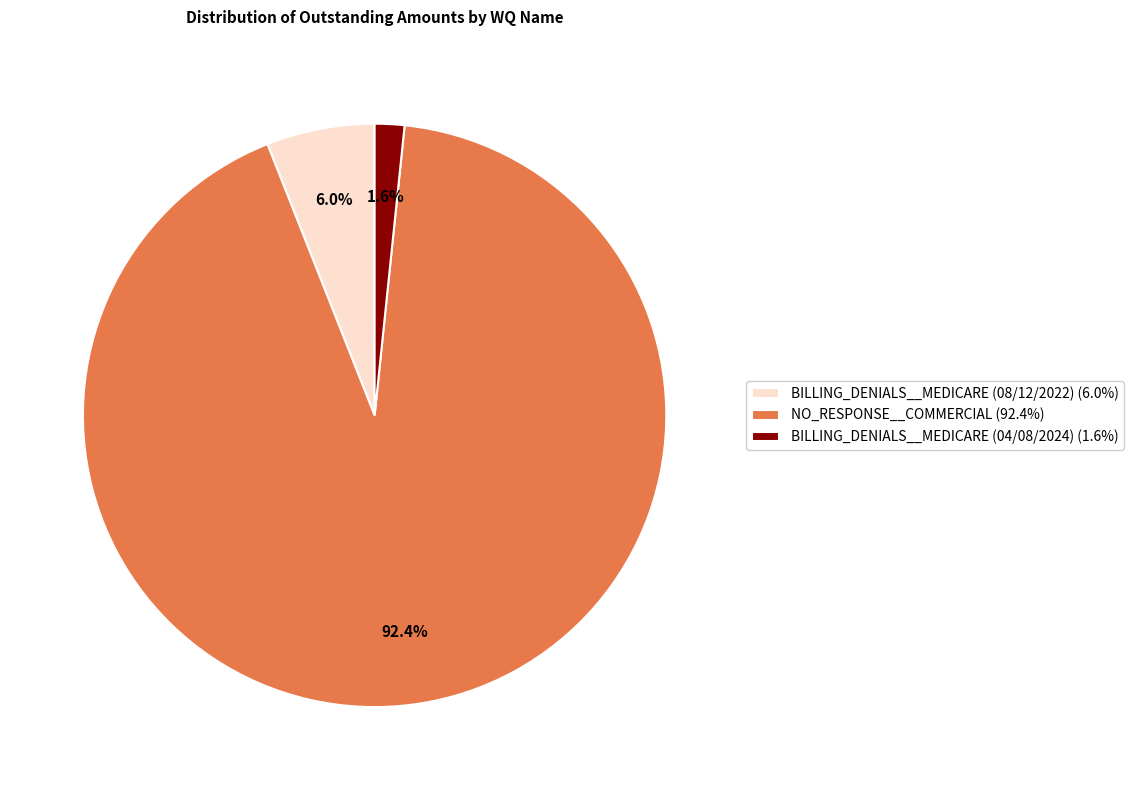

What portion of the pie excludes NO_RESPONSE__COMMERCIAL?

7.6%